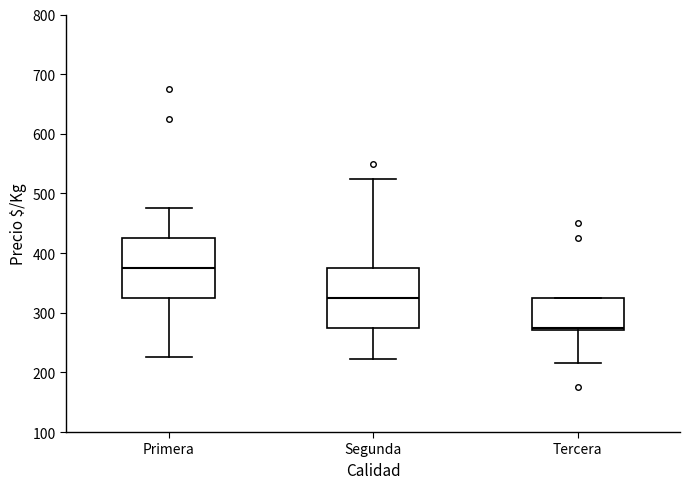

Reading left to right, transcribe this box plot: for each box, give where its median line is, the range the box spans, and where its two whiskers end, as read against the y-axis. The values are not printed on the chart, so give them approximately, as read against the axis.

Primera: median 380, box 330 to 430, whiskers 230 to 480
Segunda: median 330, box 280 to 380, whiskers 220 to 530
Tercera: median 280, box 270 to 330, whiskers 220 to 330